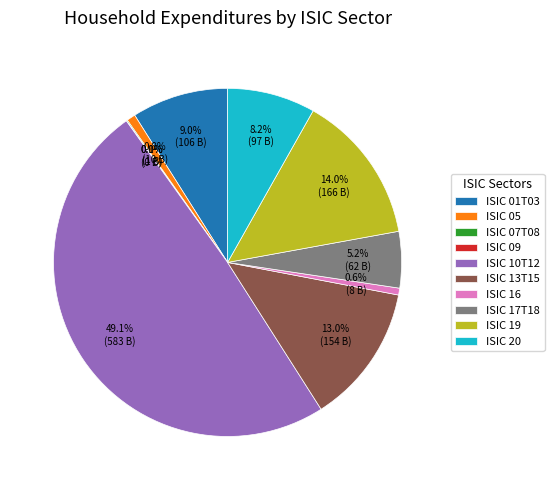

To the nearest percent, what is the average slice percentage?

10%